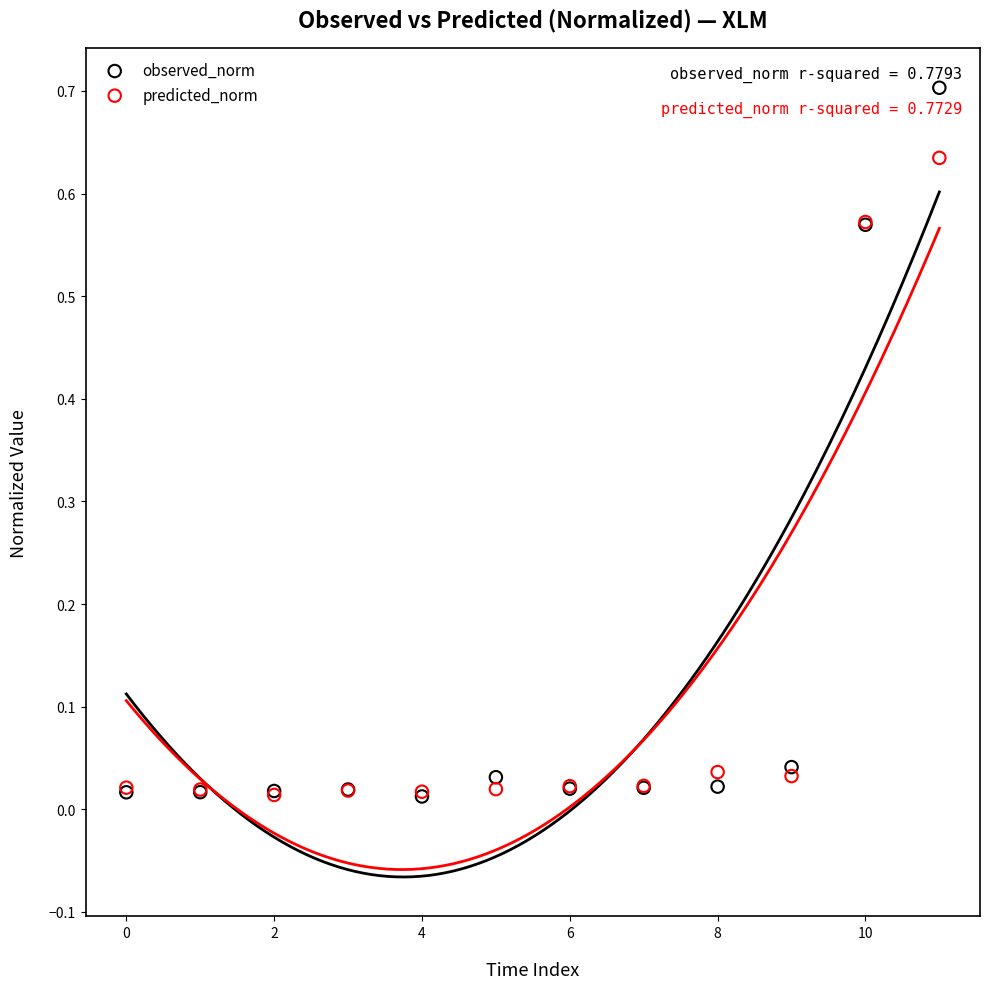

What are all the series names shown in the legend?

observed_norm, predicted_norm